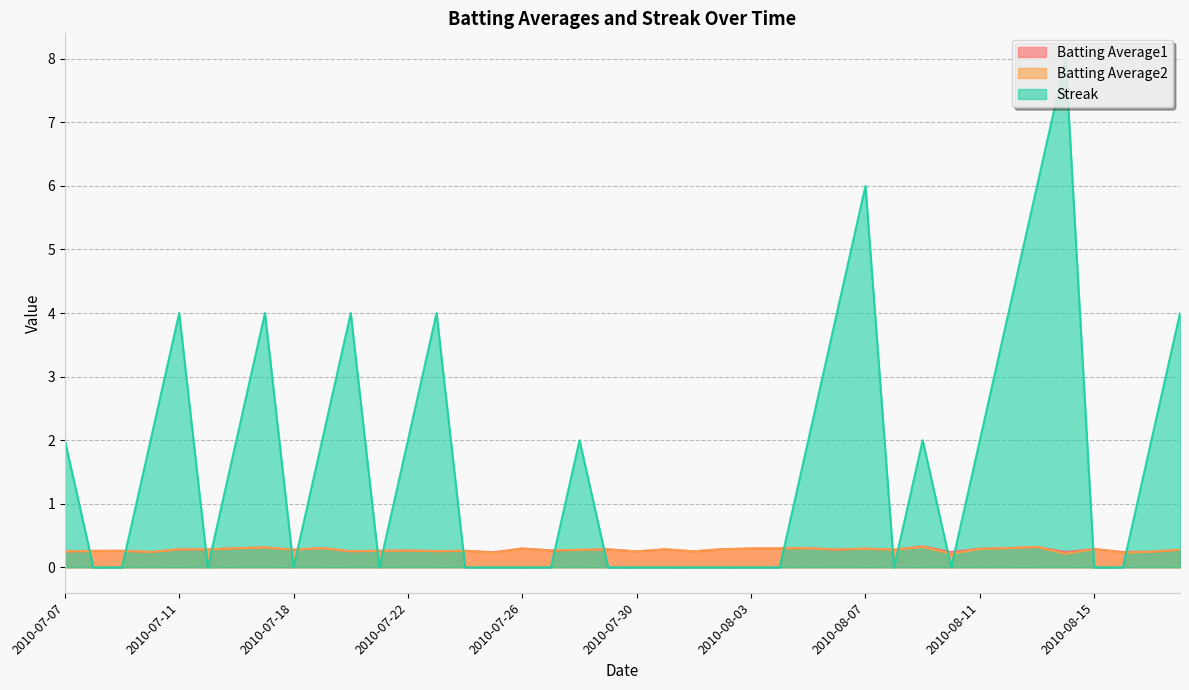

True or false: Batting Average2 and Batting Average1 intersect in this chart.

False